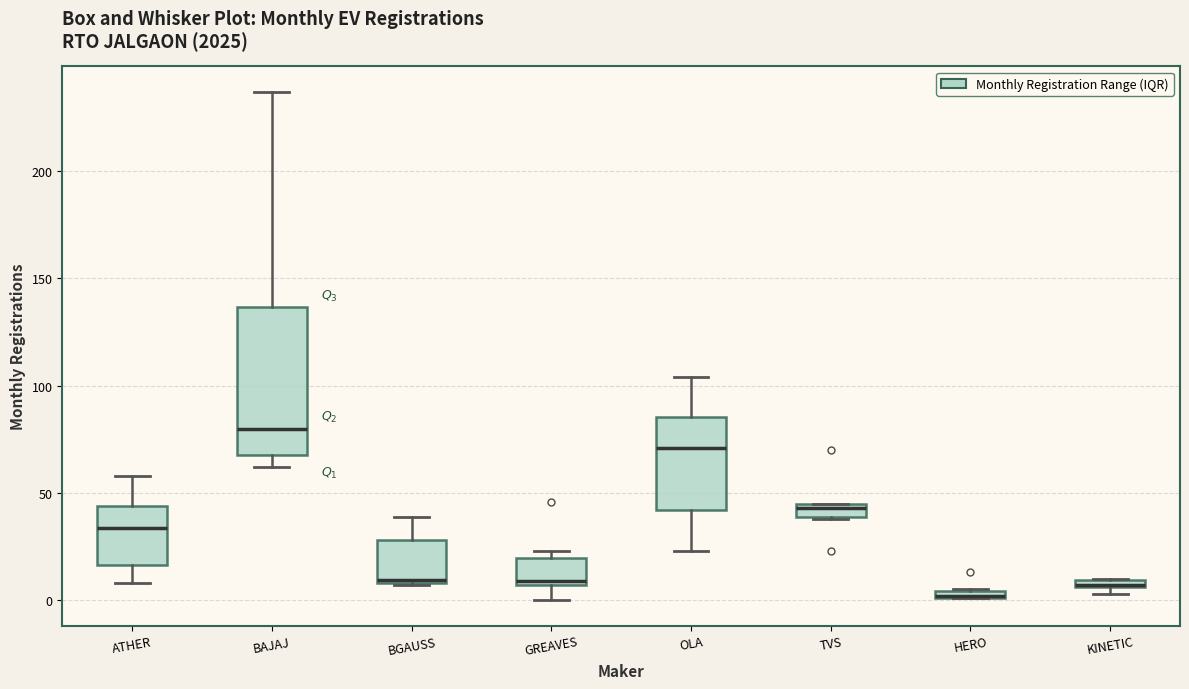

Where is the lower edge of the box for KINETIC on the y-axis? The values are not printed on the chart, so give them approximately, as read against the axis.

5